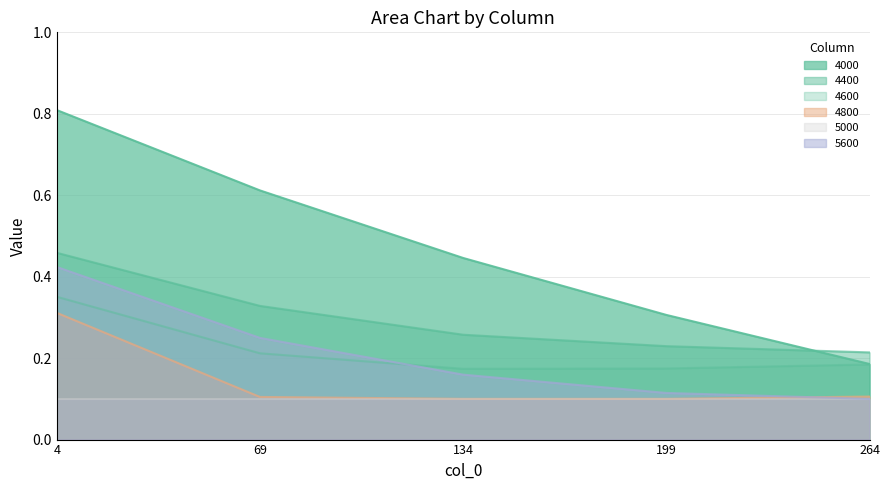

Where is 4400 nearest to the value 0?

264